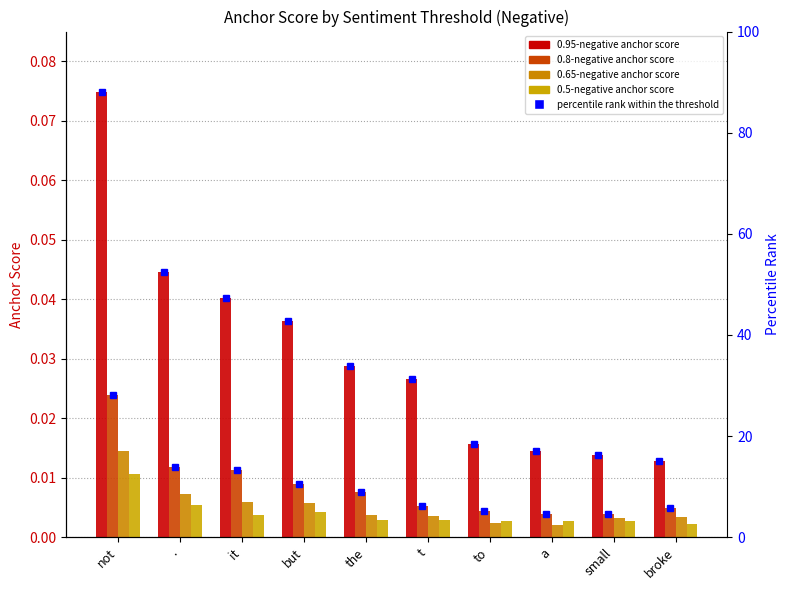

List the series in order of their peak value, highest first.

0.95-negative anchor score, 0.8-negative anchor score, 0.65-negative anchor score, 0.5-negative anchor score